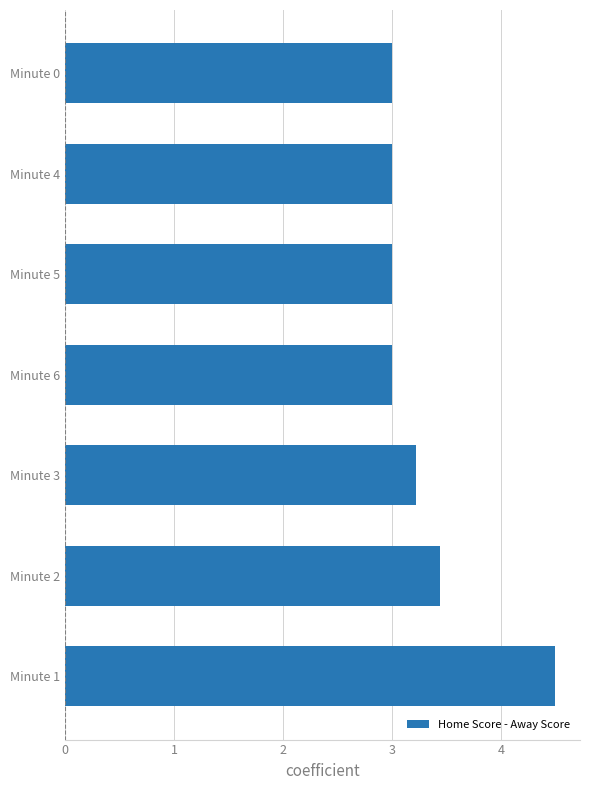

What is the ratio of the value at Minute 5 to the value at Minute 6?

1.0